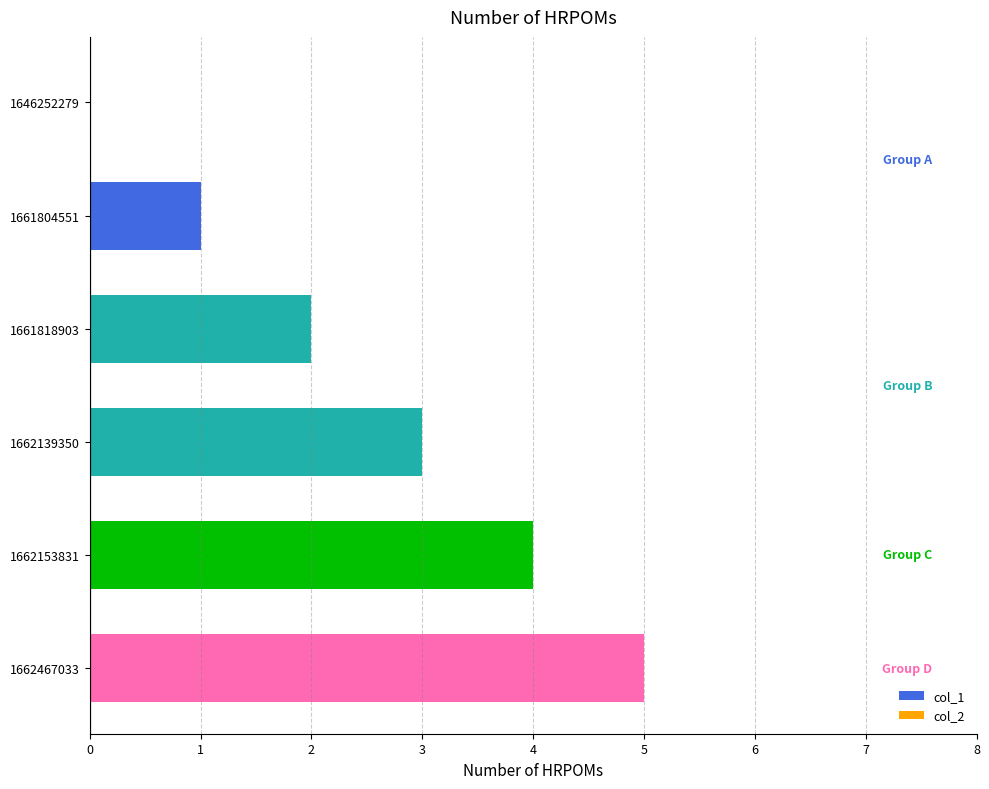

Between 1662467033 and 1662153831, which is larger?

1662467033